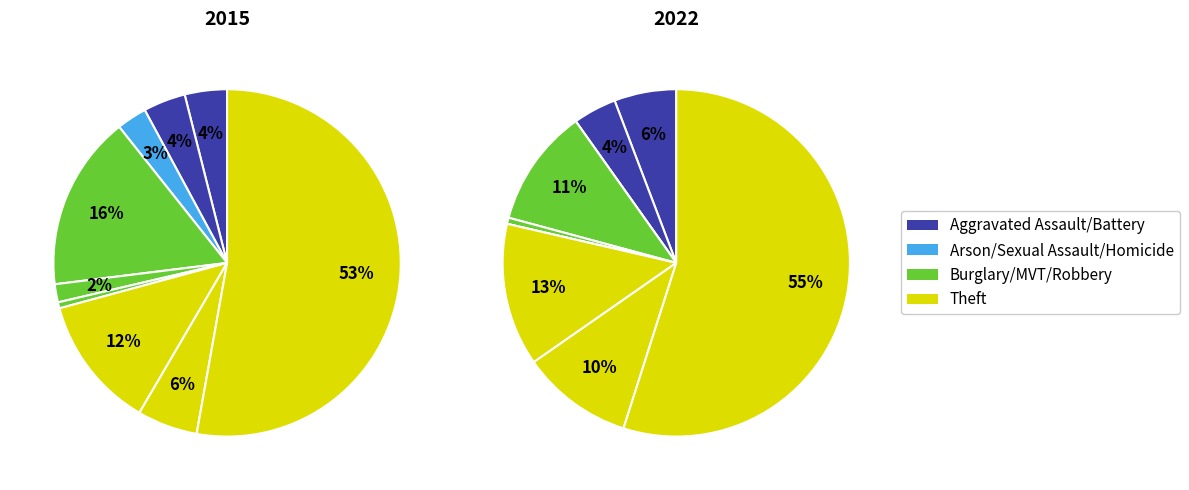

The Aggravated Battery slice represents 14% of the pie. True or false?

False